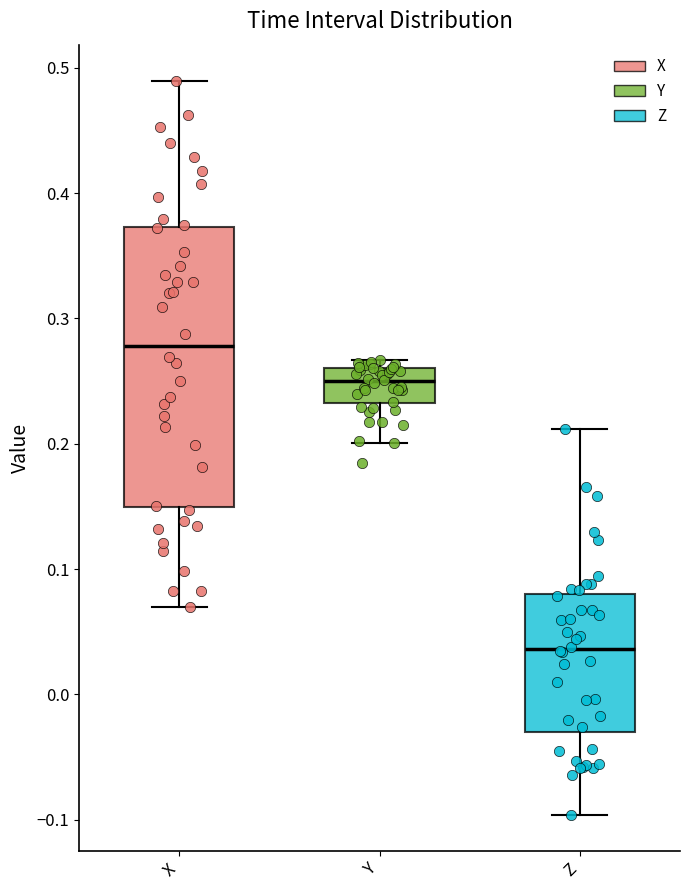

Reading left to right, read every box against the y-axis: the position of its median line, the range the box covers, and the ends of its whiskers. The values are not printed on the chart, so give them approximately, as read against the axis.

X: median 0.28, box 0.15 to 0.37, whiskers 0.07 to 0.49
Y: median 0.25, box 0.23 to 0.26, whiskers 0.20 to 0.27
Z: median 0.04, box -0.03 to 0.08, whiskers -0.10 to 0.21